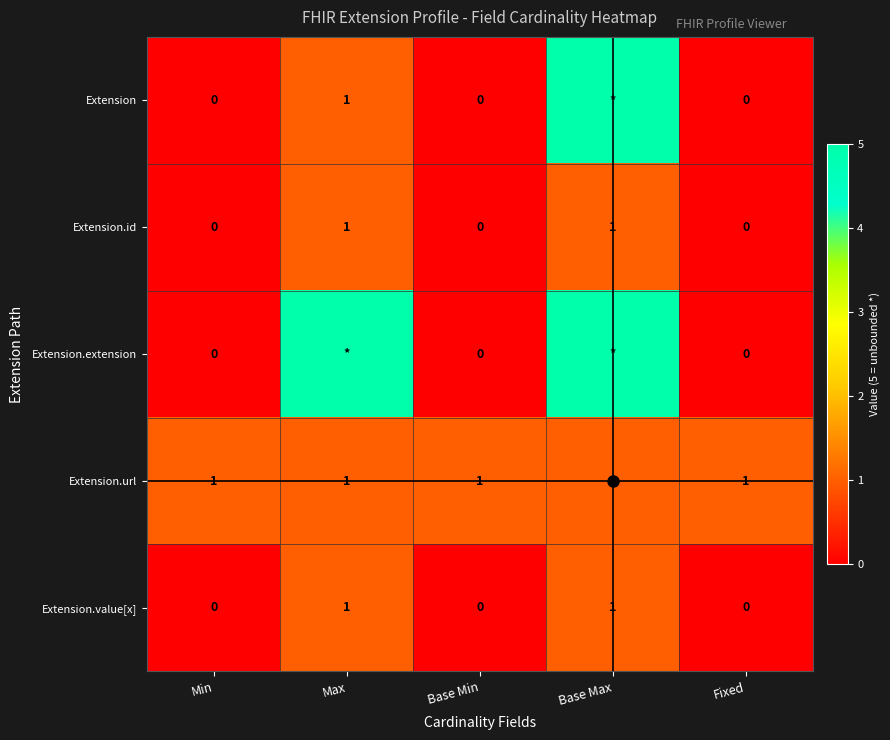

Between Min and Base Max, which series saw the biggest shift?

Extension